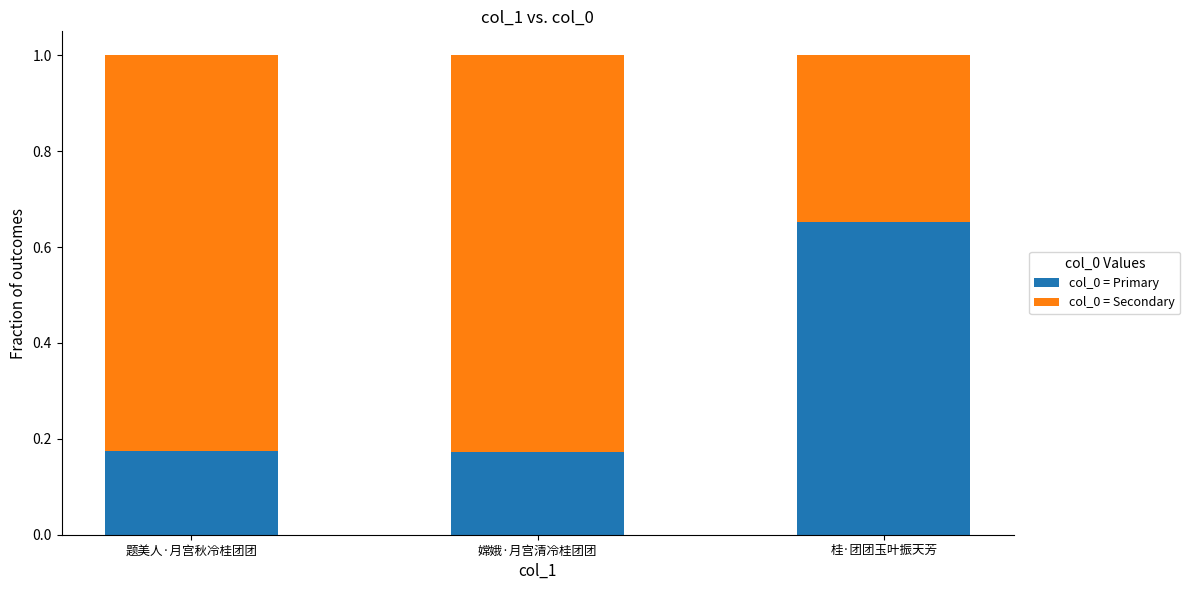

Count the col_0 = Primary values in the range 0 to 1.

3